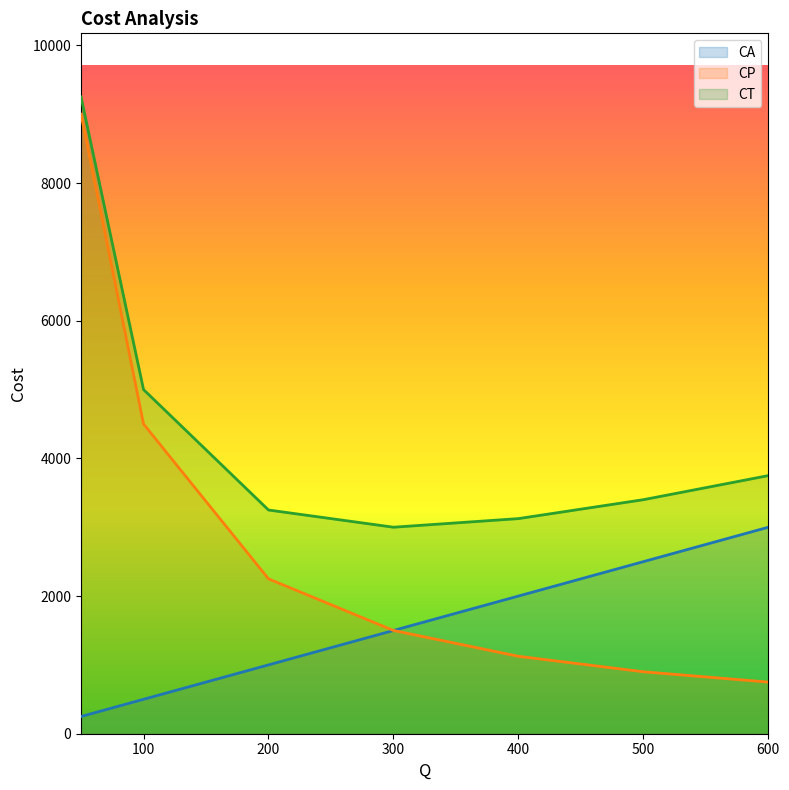

Does the chart have visible grid lines?

No